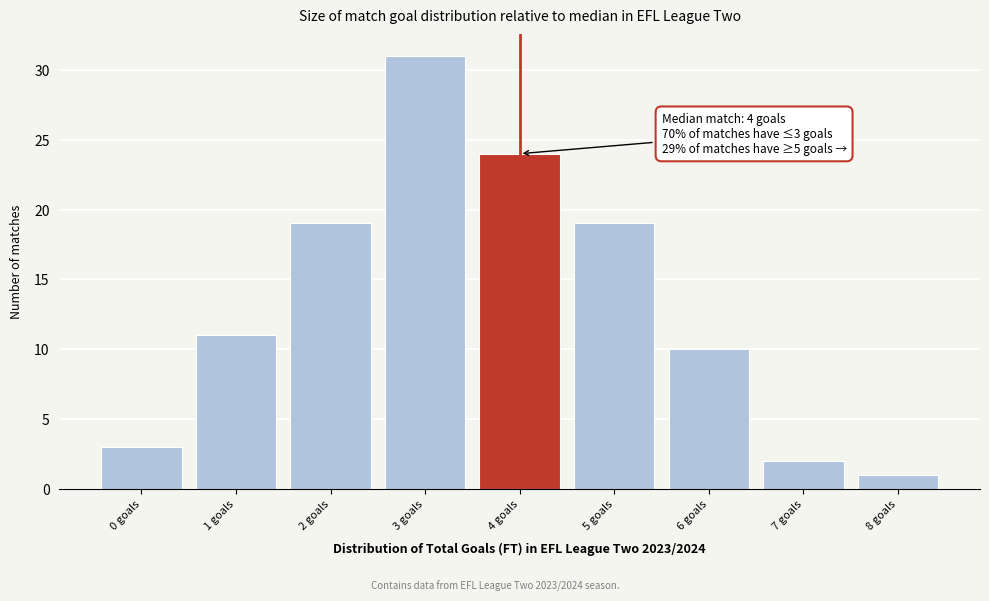

Over which range of the x-axis is the bar tallest?

2.5 to 3.5